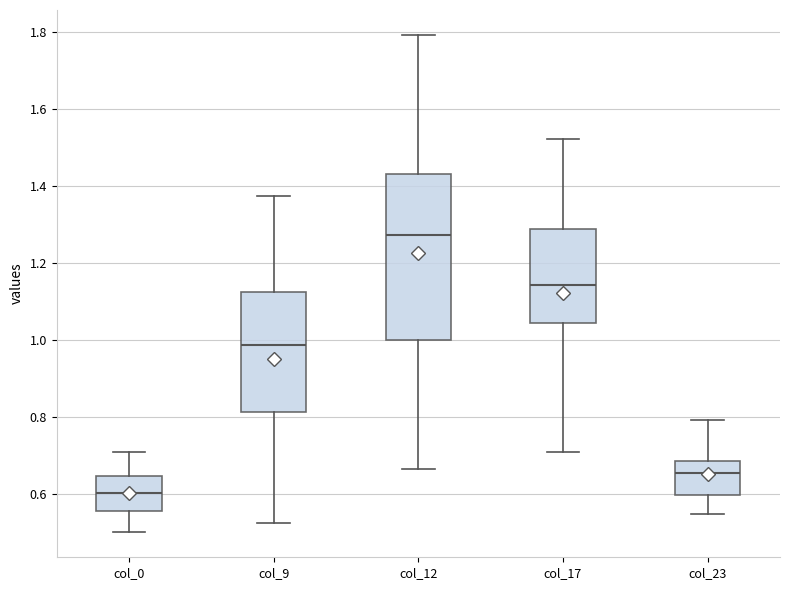

Where does the median line of the box for col_17 sit on the y-axis? The values are not printed on the chart, so give them approximately, as read against the axis.

1.14